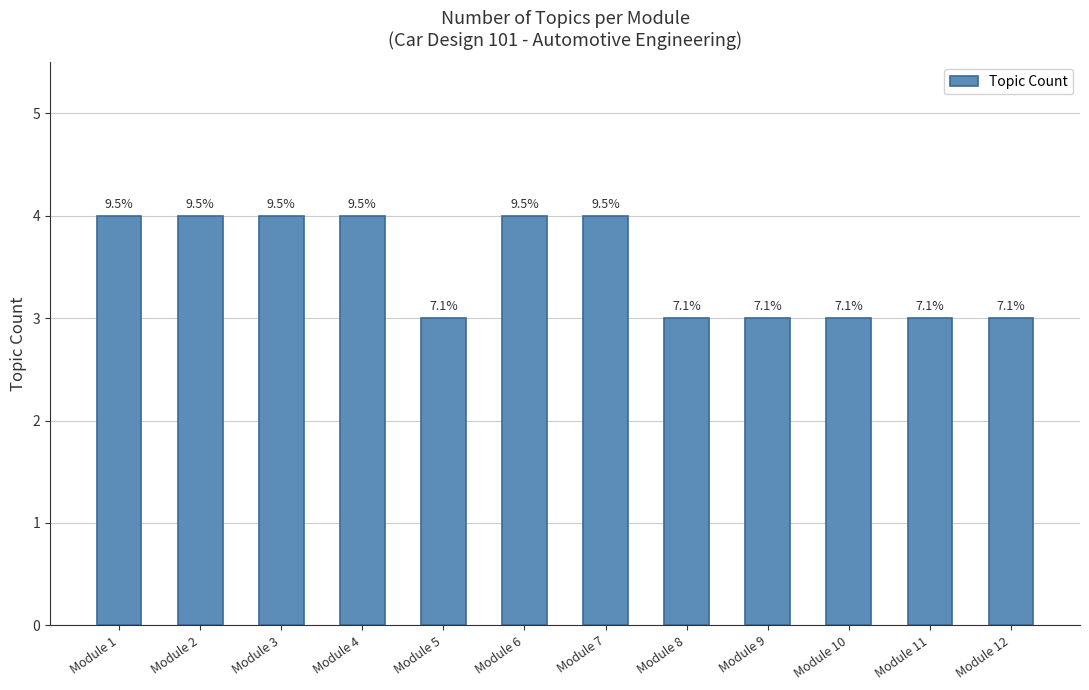

The chart shows a value of 4 at Module 3. True or false?

True